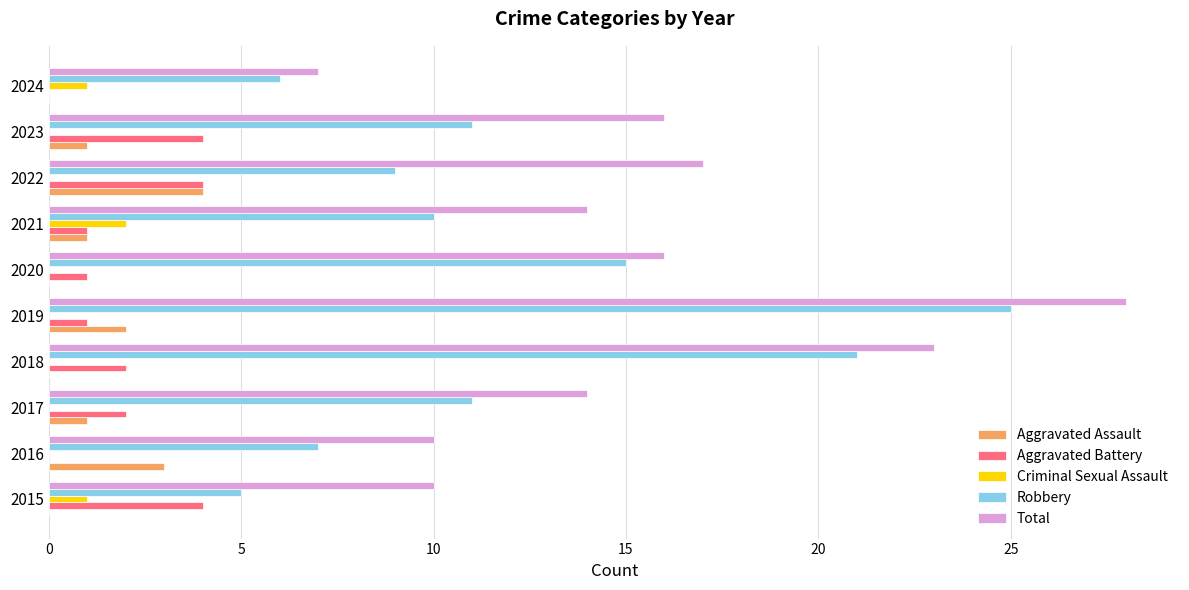

Read the Aggravated Battery value at 2015.

4